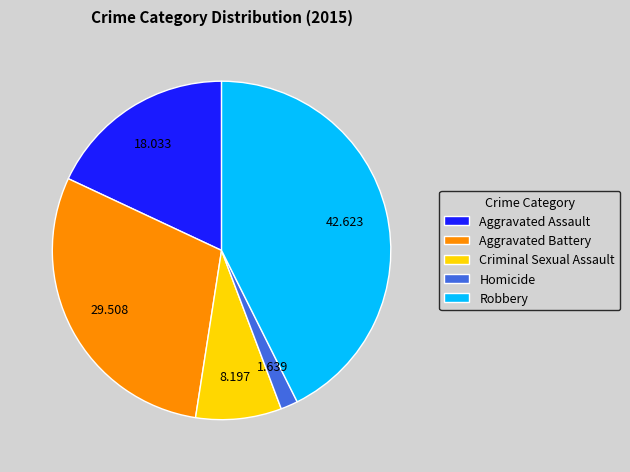

Does any single category account for the majority?

No